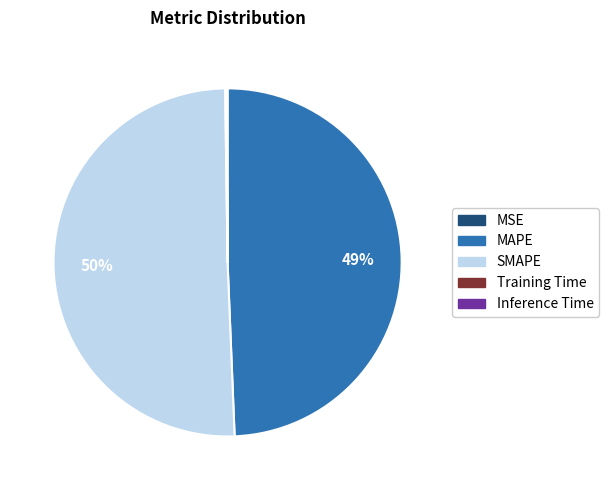

The MAPE slice represents 36% of the pie. True or false?

False